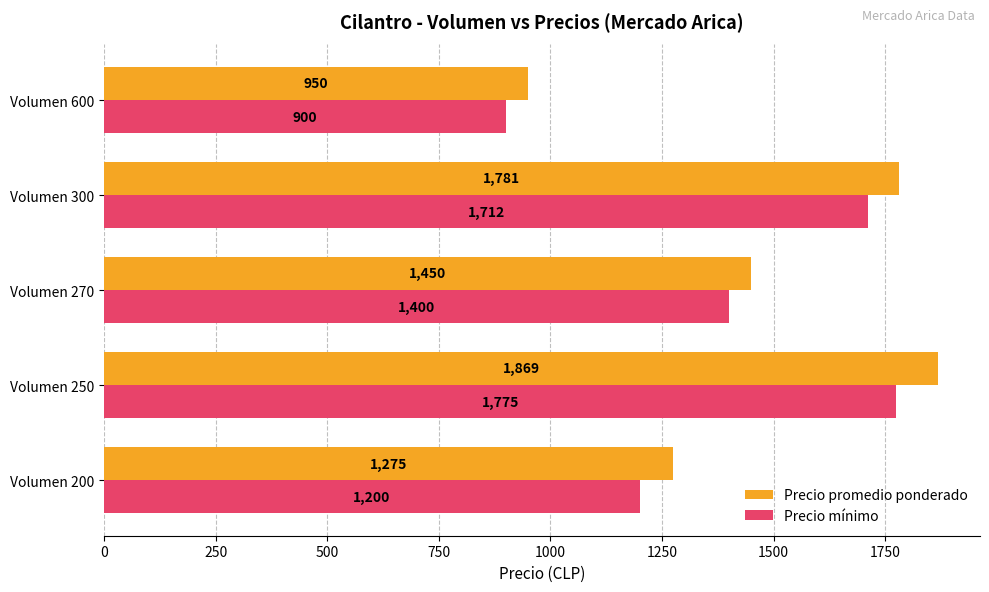

What is the highest value of the Precio promedio ponderado series?

1869